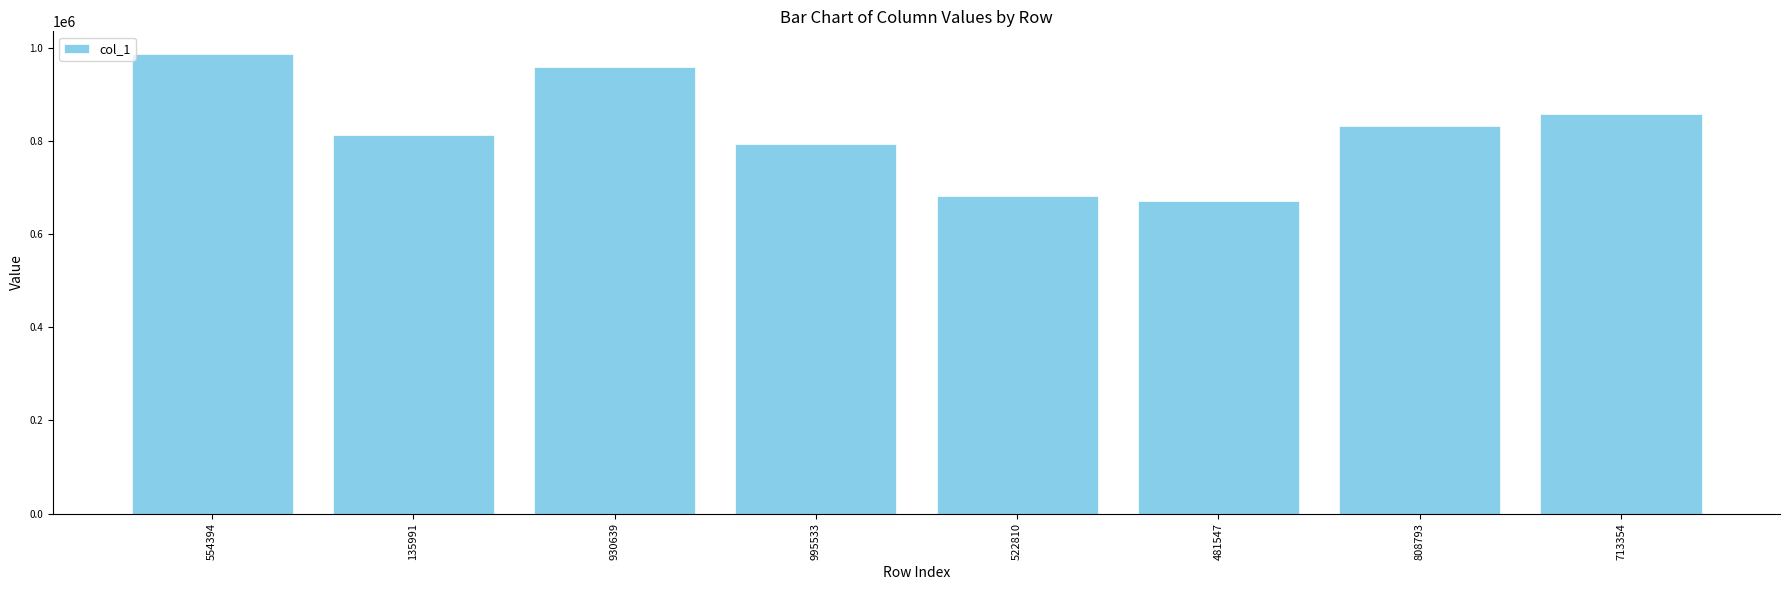

Are the bars grouped side by side (vs. stacked)?

No